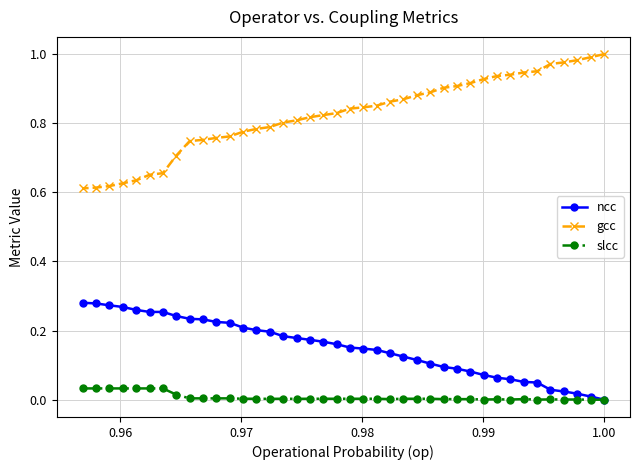

True or false: ncc and gcc cross at least once.

False